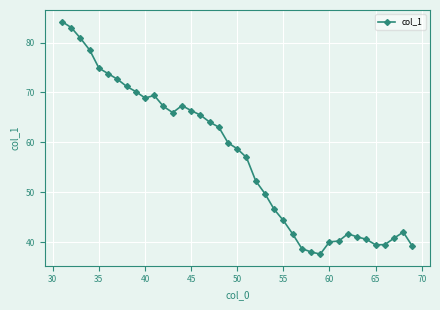

True or false: the data has more than 2 interior local peaks.

True